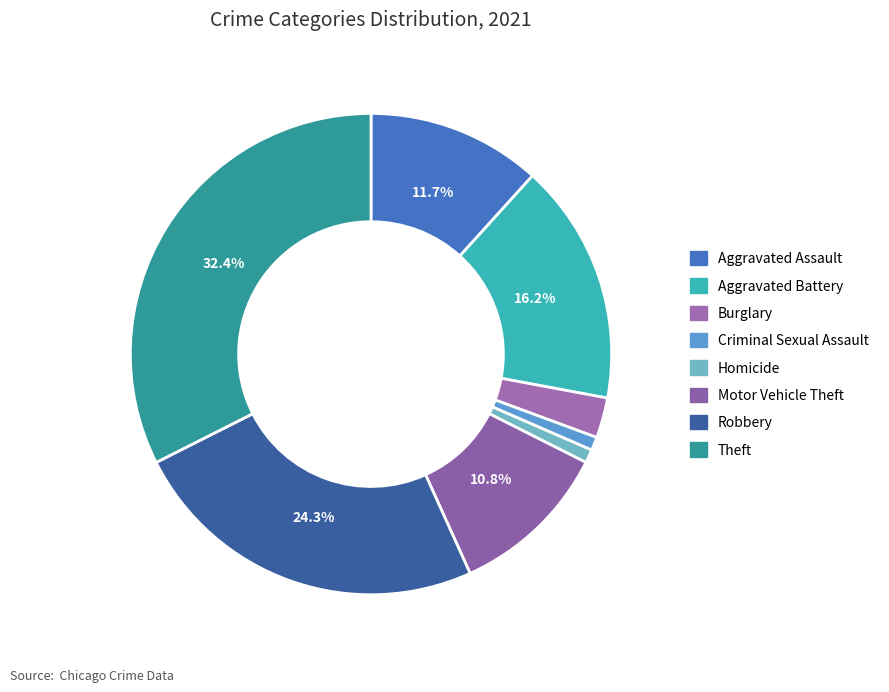

To the nearest percent, what percentage of the pie is Aggravated Battery?

16%